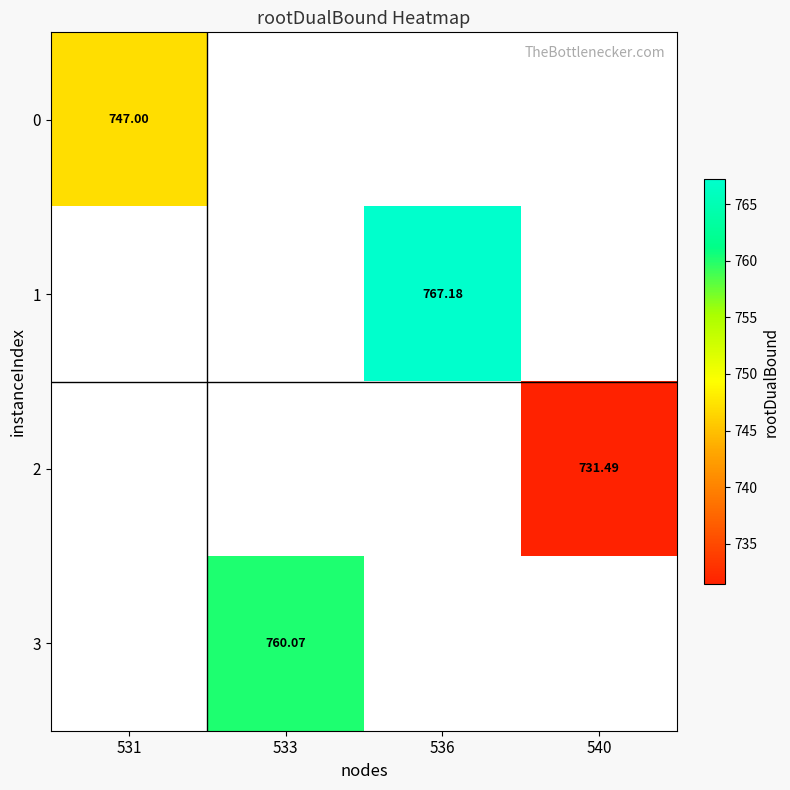

Between 540 and 533, which is larger?

533